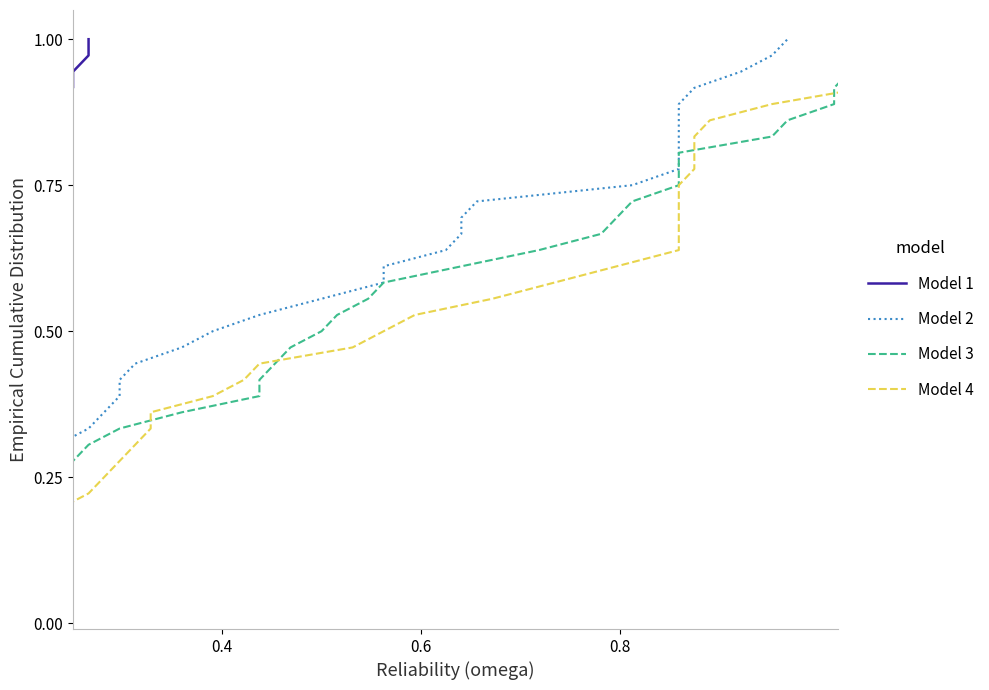

At how many categories does at least one series exceed 0?

36